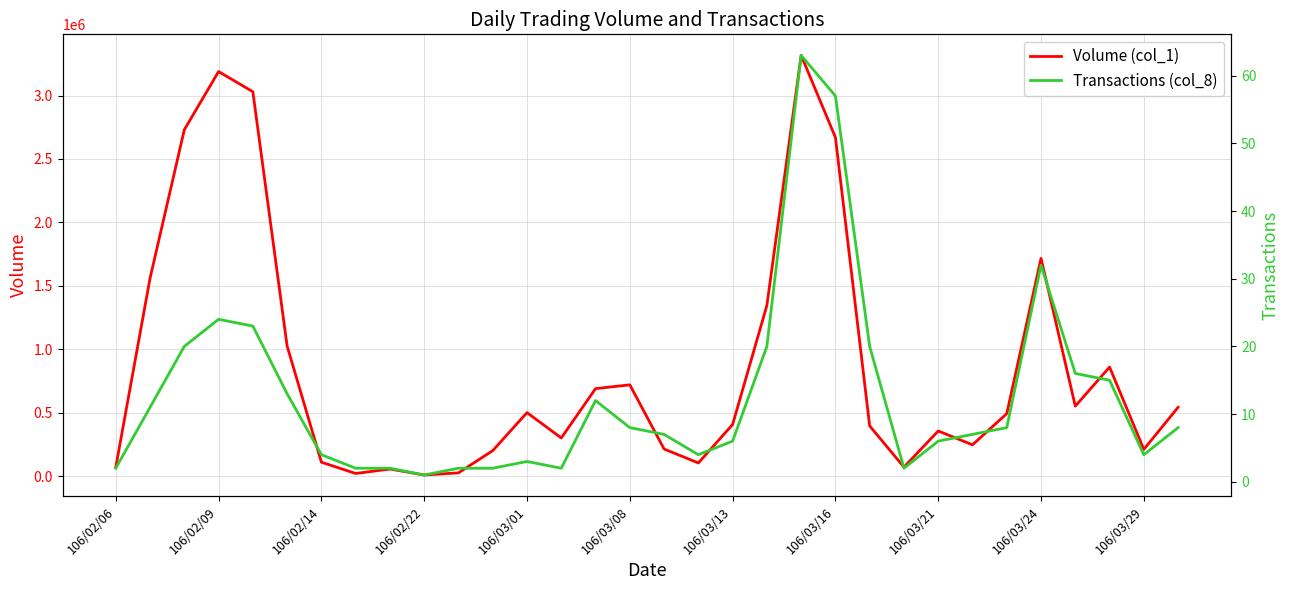

What value does the Transactions (col_8) series have at 29?

15